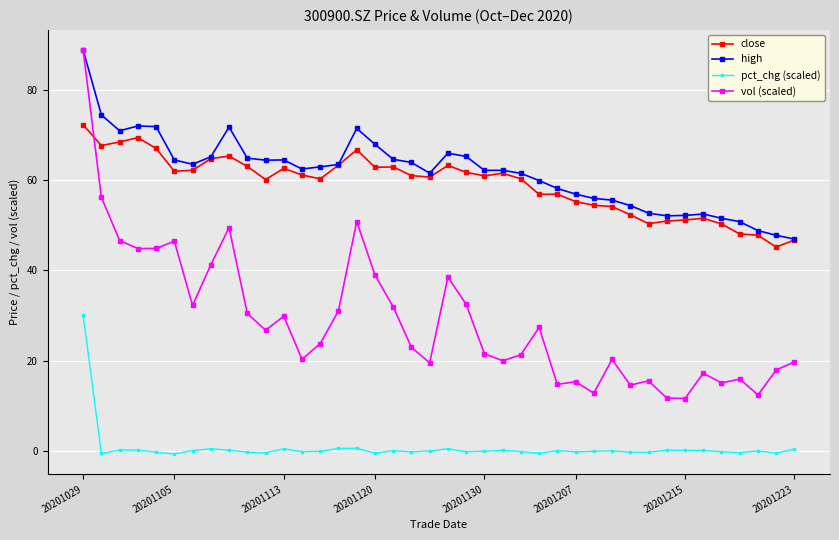

True or false: close and vol (scaled) cross at least once.

True